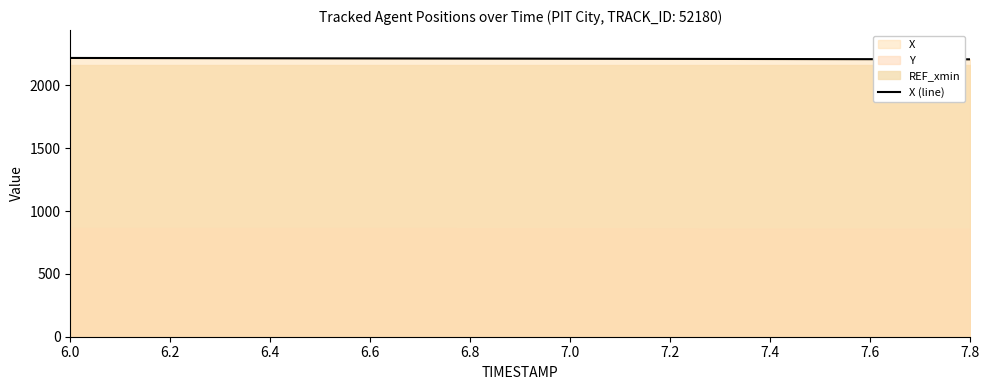

What value does the data have at 7.8?

2213.2